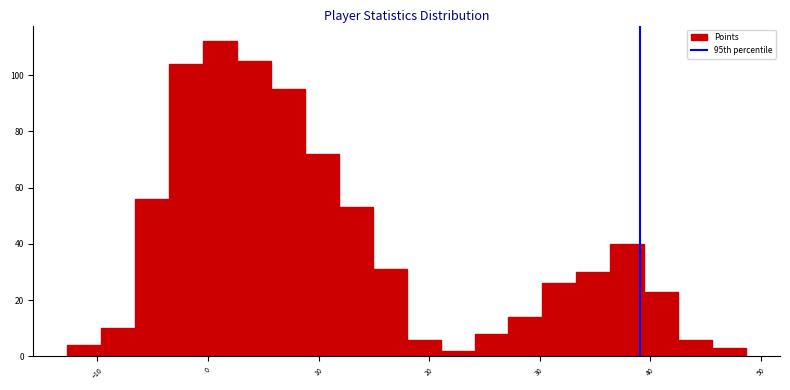

Read against the x-axis, roughly where is the centre of the tallest bar?

1